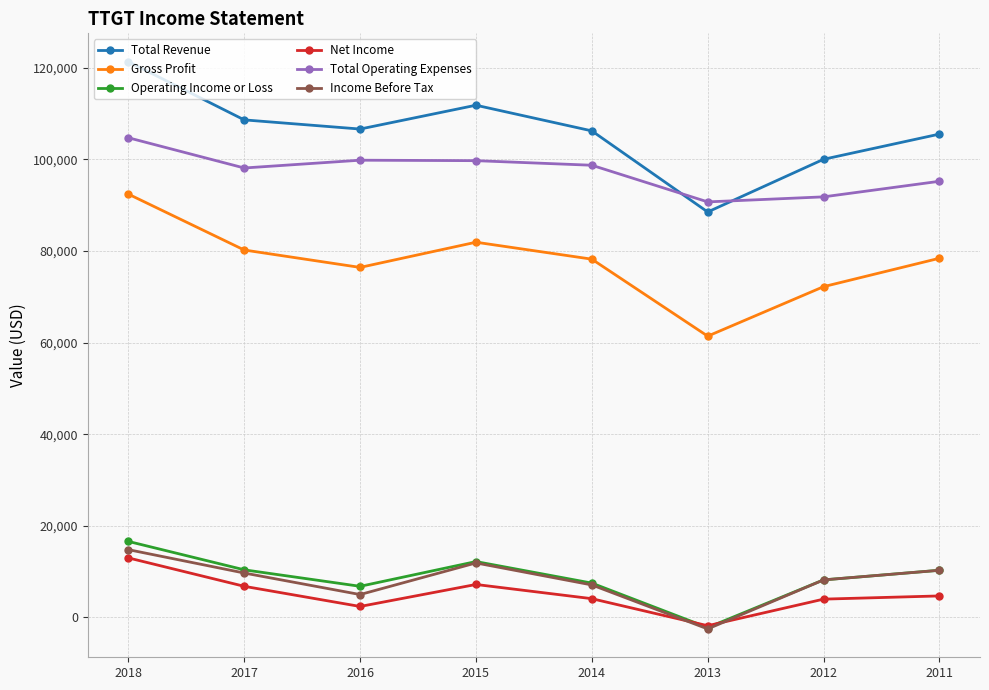

At which label does Total Revenue reach its peak?

2018